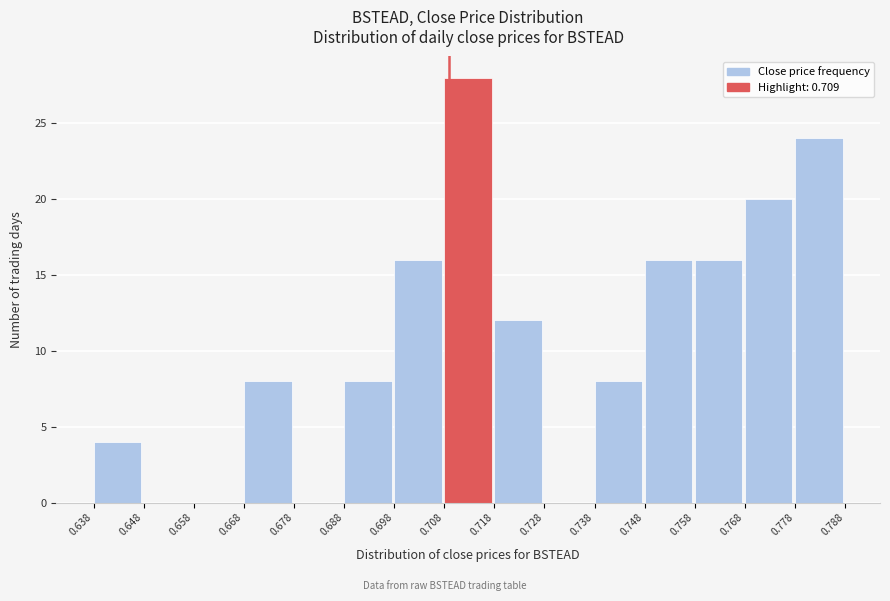

Reading left to right, transcribe this chart: for each bar, give the range it covers on the x-axis and its height. The values are not printed on the chart, so give them approximately, as read against the axis.

0.638 to 0.648: 4
0.648 to 0.658: 0
0.658 to 0.668: 0
0.668 to 0.678: 8
0.678 to 0.688: 0
0.688 to 0.698: 8
0.698 to 0.708: 16
0.708 to 0.718: 28
0.718 to 0.728: 12
0.728 to 0.738: 0
0.738 to 0.748: 8
0.748 to 0.758: 16
0.758 to 0.768: 16
0.768 to 0.778: 20
0.778 to 0.788: 24